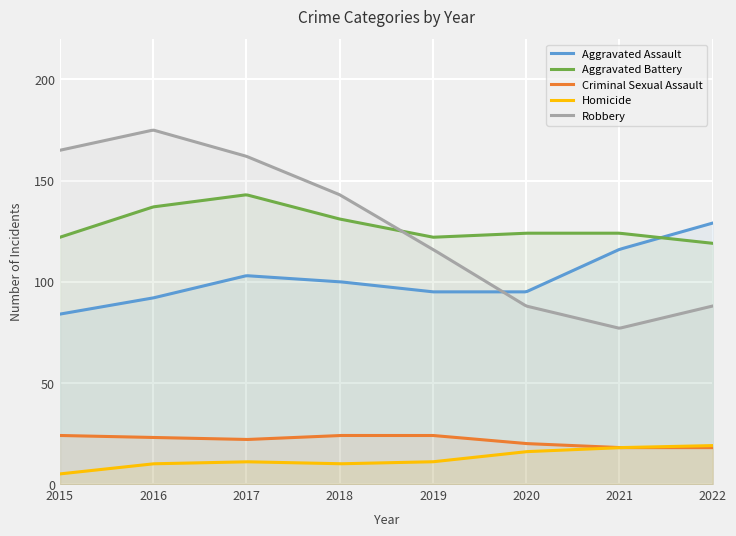

What is the maximum value shown in the chart?

174.9